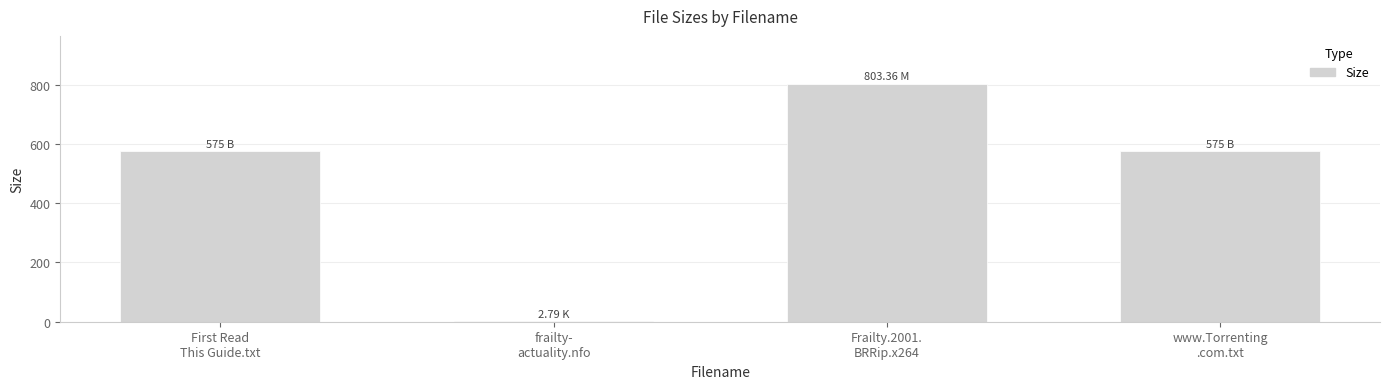

What is the sum of all values?

1956.2